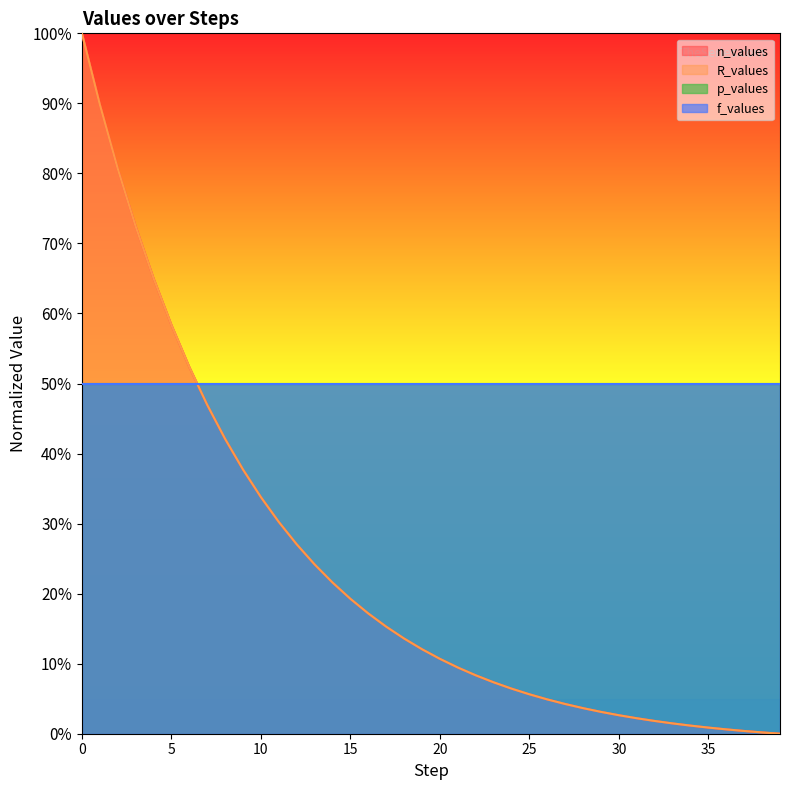

What is the difference between the n_values values at 35 and 37?

0.5